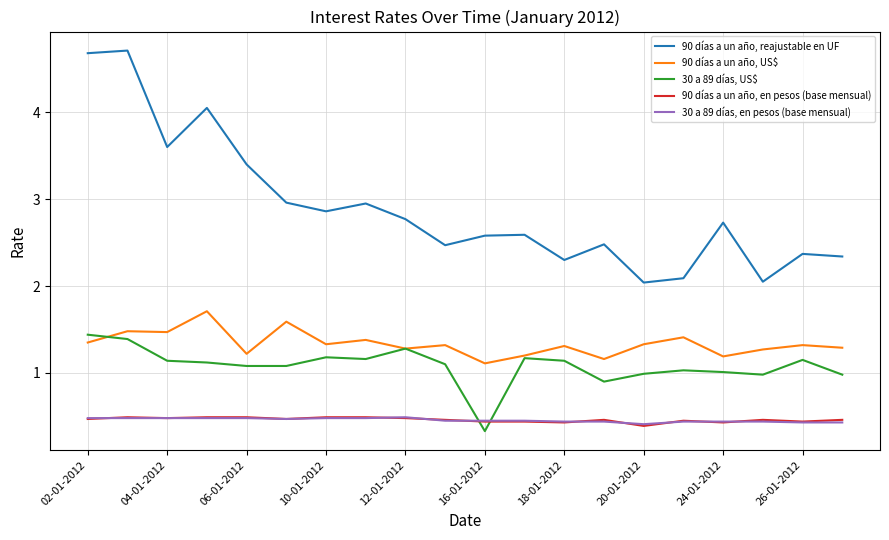

What is the lowest value of the 30 a 89 días, US$ series?

0.3